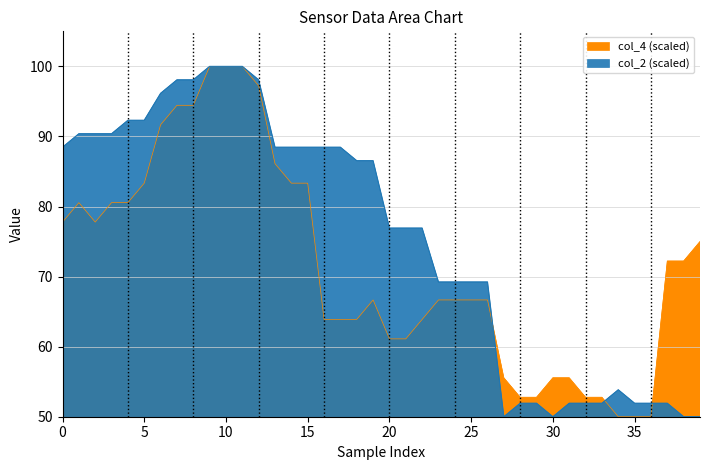

What is the label of the 6th point from the left?

5